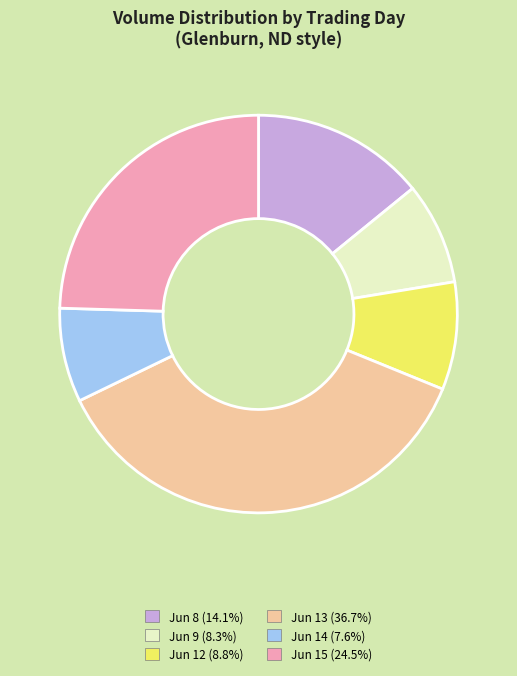

Is there a majority slice in this chart?

No